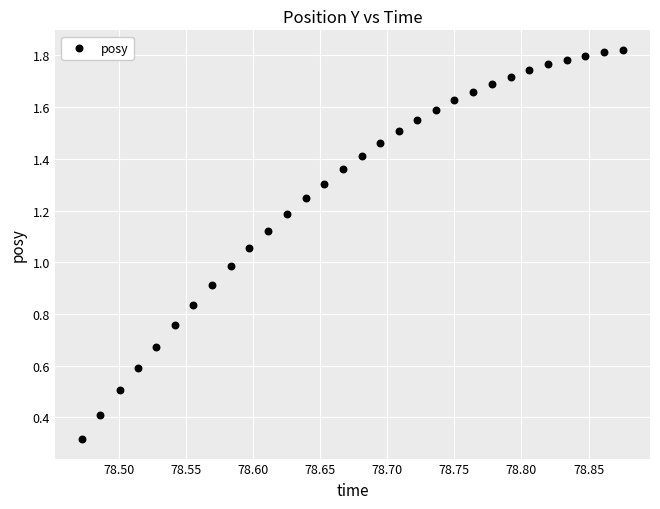

What is the range of X values (max minus min)?

0.4